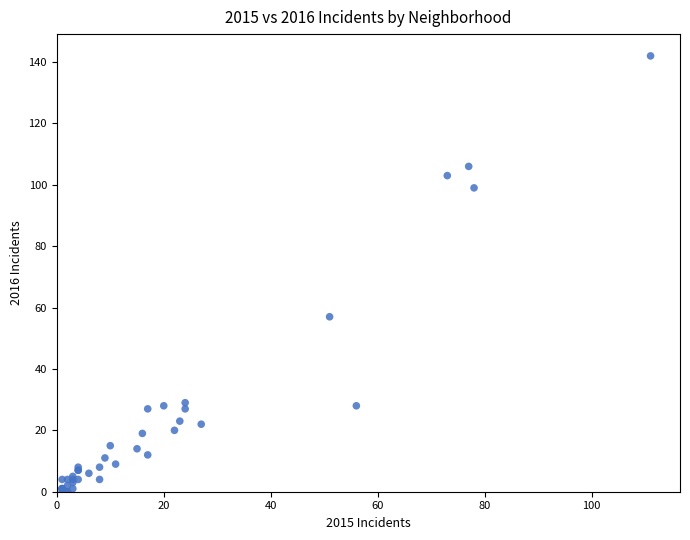

What Y value in the scatter plot is closest to 71?

57